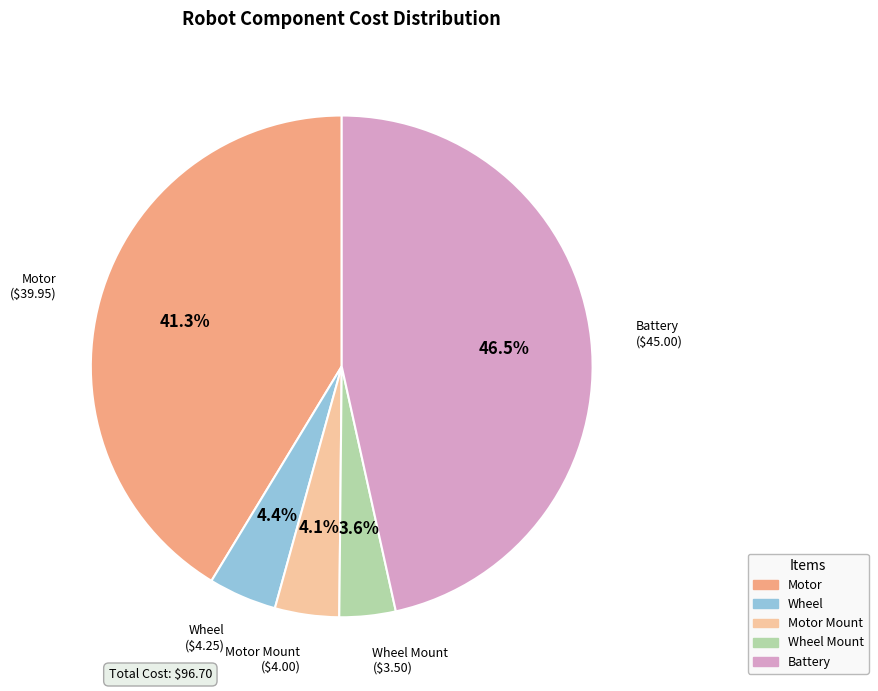

What percentage is NOT represented by Motor Mount?

95.9%